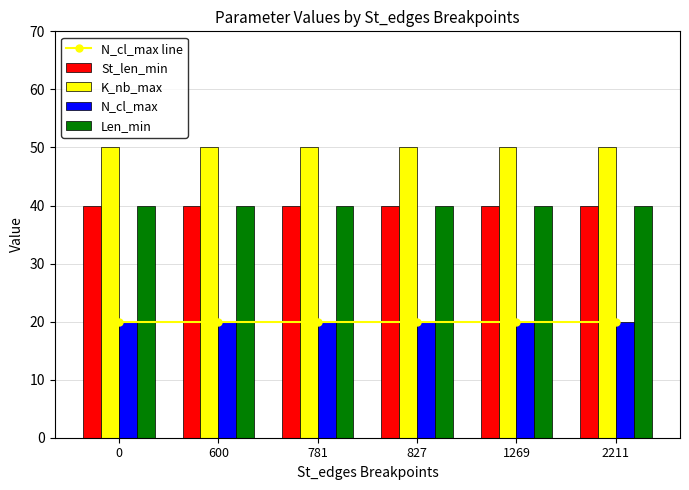

The value of N_cl_max line at 600 is 20. True or false?

True